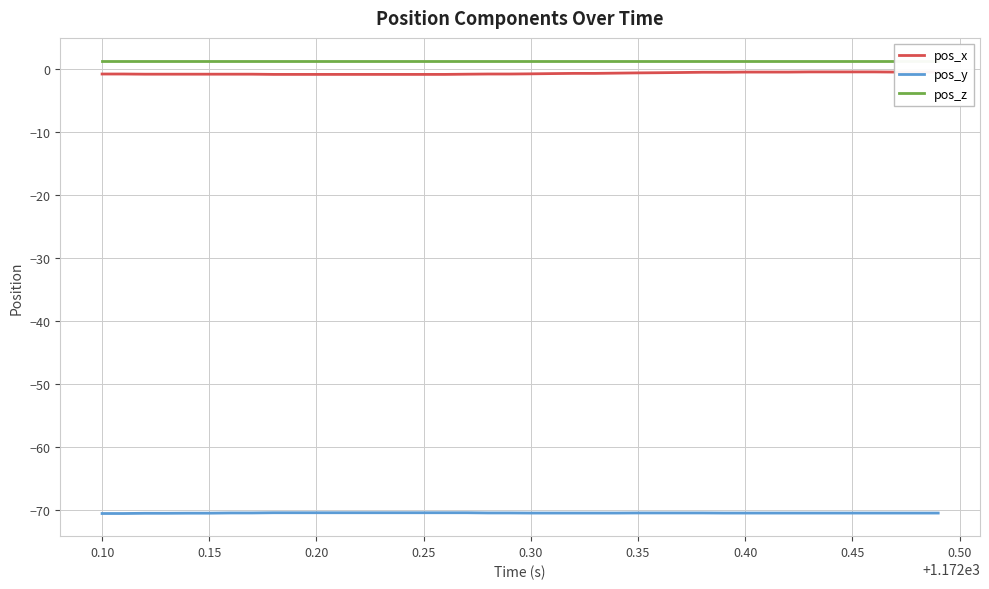

What are all the series names shown in the legend?

pos_x, pos_y, pos_z